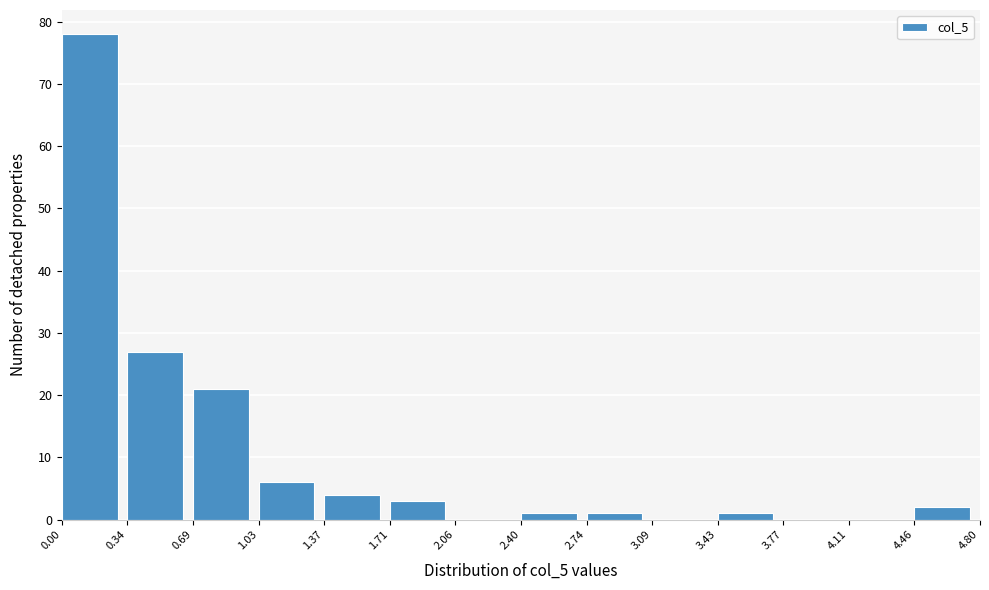

Reading left to right, transcribe this chart: for each bar, give the range it covers on the x-axis and its height. The values are not printed on the chart, so give them approximately, as read against the axis.

0.00 to 0.34: 78
0.34 to 0.69: 27
0.69 to 1.03: 21
1.03 to 1.37: 6
1.37 to 1.71: 4
1.71 to 2.06: 3
2.06 to 2.40: 0
2.40 to 2.74: 1
2.74 to 3.09: 1
3.09 to 3.43: 0
3.43 to 3.77: 1
3.77 to 4.11: 0
4.11 to 4.46: 0
4.46 to 4.80: 2